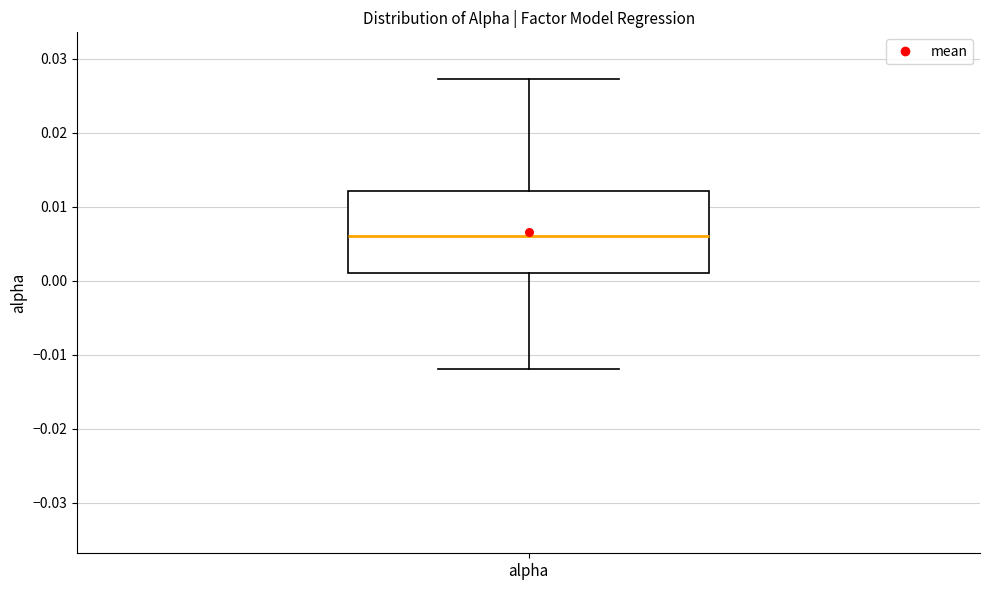

Where does the upper whisker of the box for alpha end on the y-axis? The values are not printed on the chart, so give them approximately, as read against the axis.

0.027